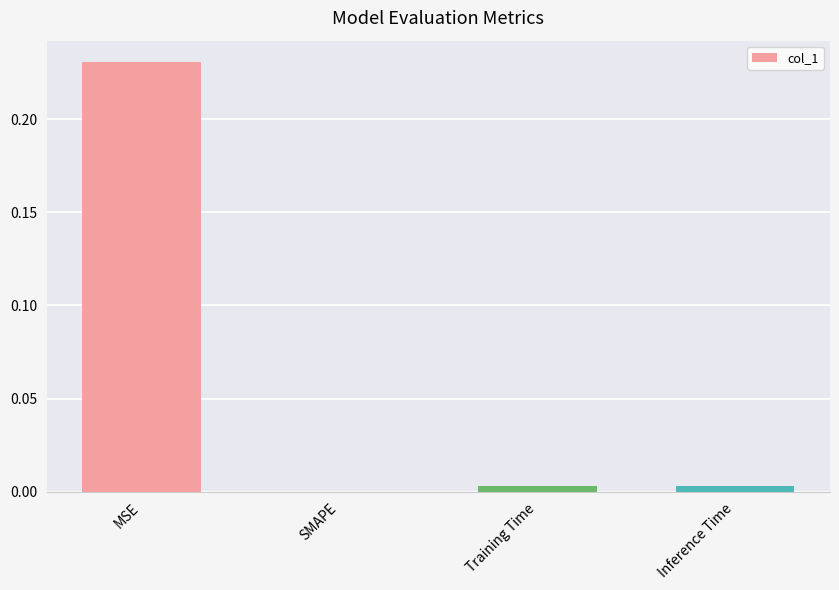

Which label corresponds to the largest value in the chart?

MSE